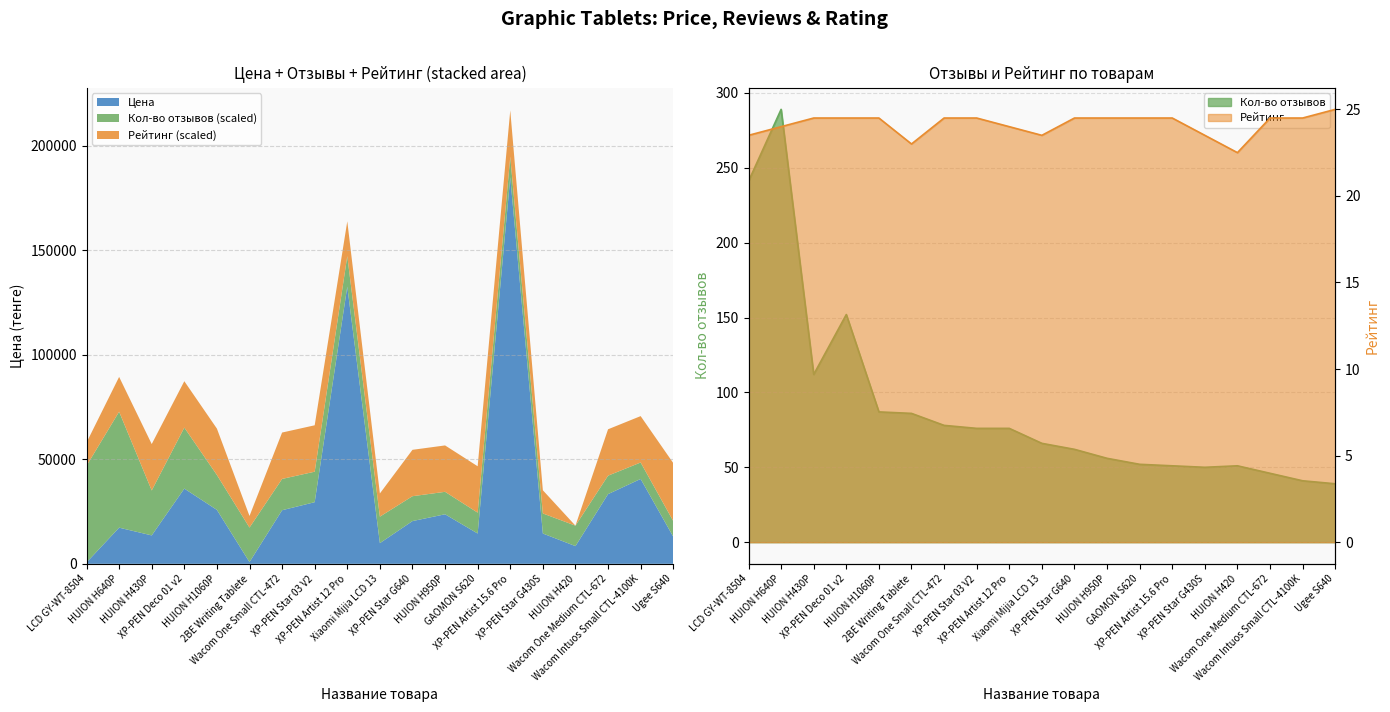

Which category has the lowest value in the Кол-во отзывов series?

Ugee S640